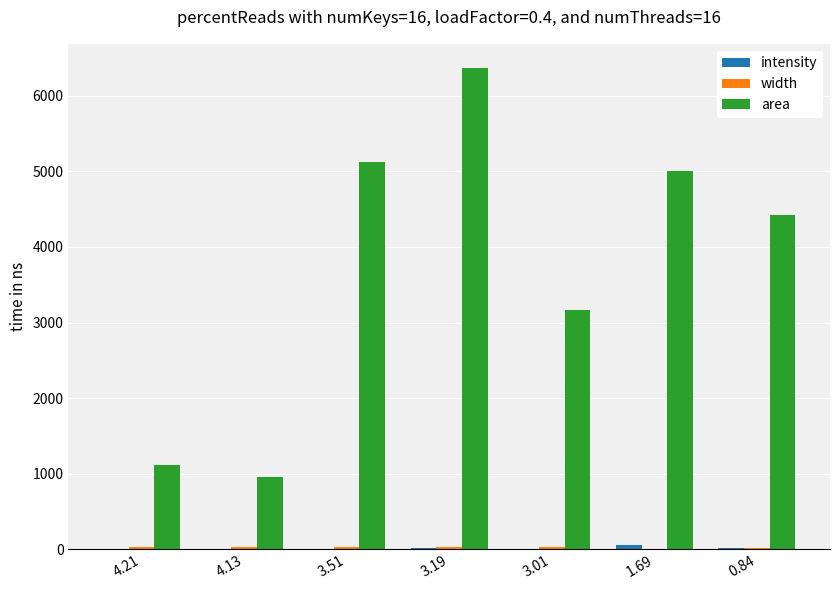

What is the greatest value displayed?

6367.8